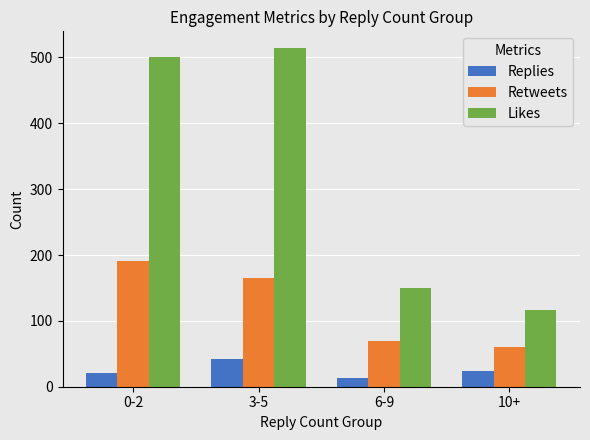

Reading left to right, extract all data points from this chart.

Replies: 21	42	14	24
Retweets: 191	165	70	61
Likes: 501	514	150	116